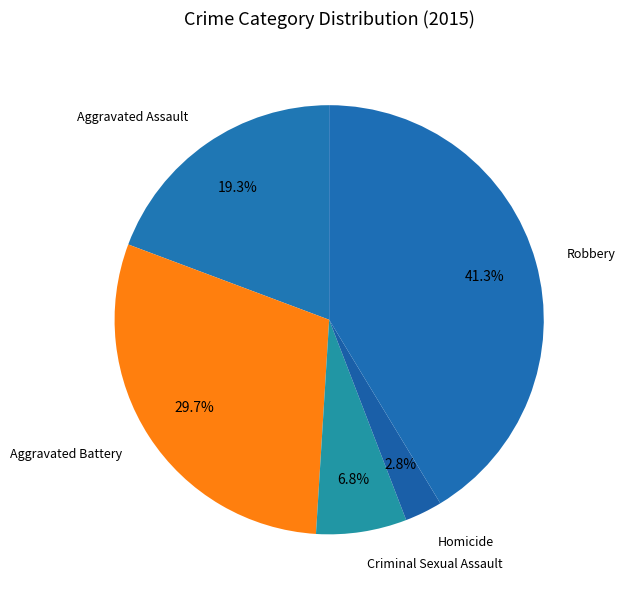

How many slices are in this pie chart?

5